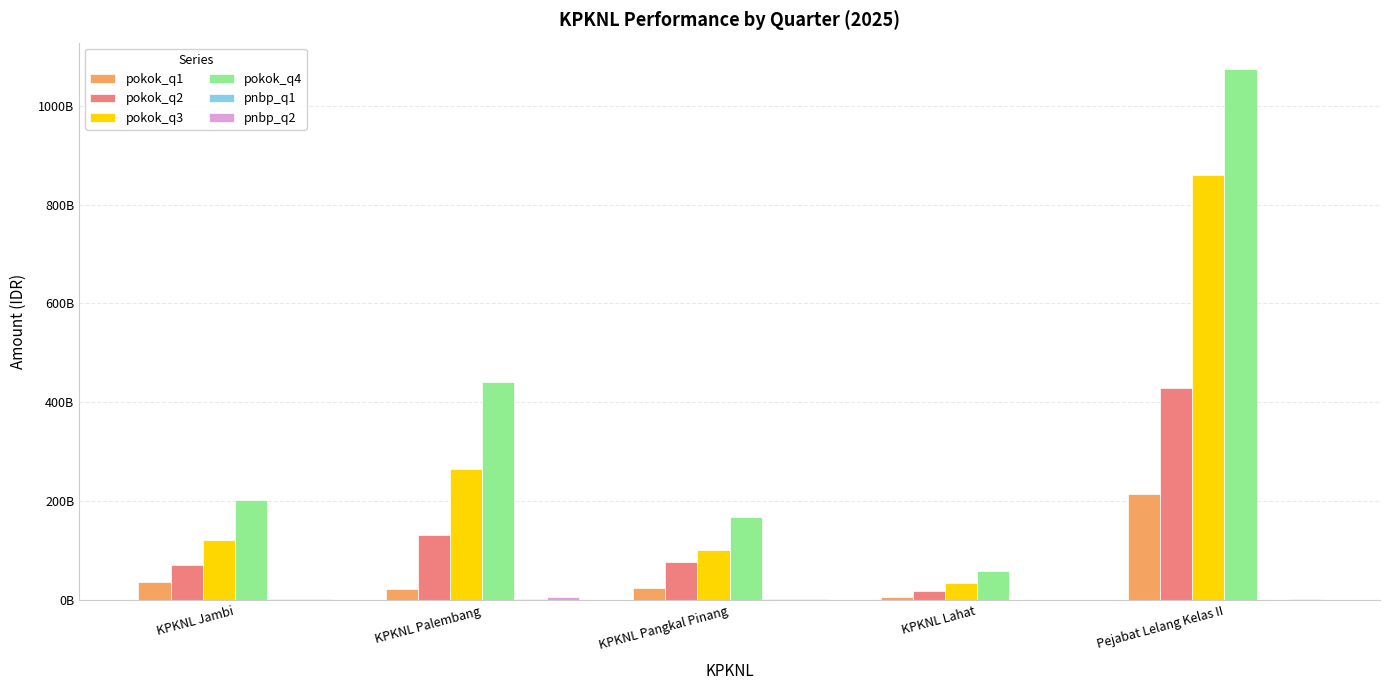

At which category is the sum across all series the highest?

Pejabat Lelang Kelas II